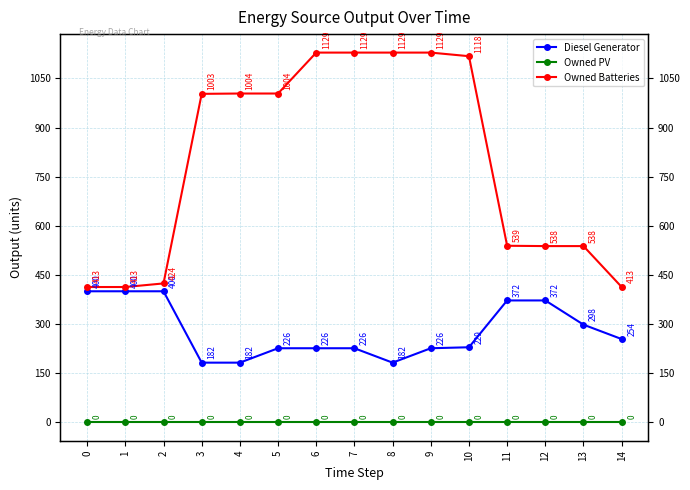

Between 9 and 10, which series saw the biggest shift?

Owned Batteries